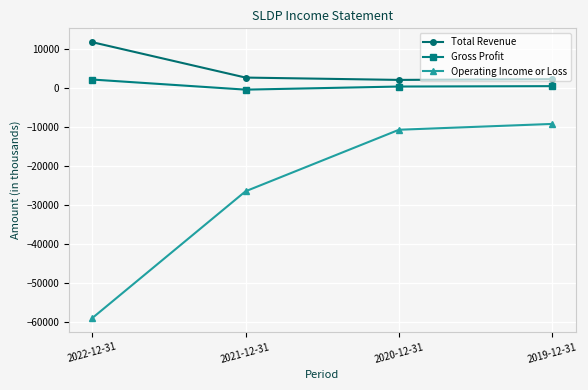

What is the difference between the Operating Income or Loss values at 2020-12-31 and 2022-12-31?

48400